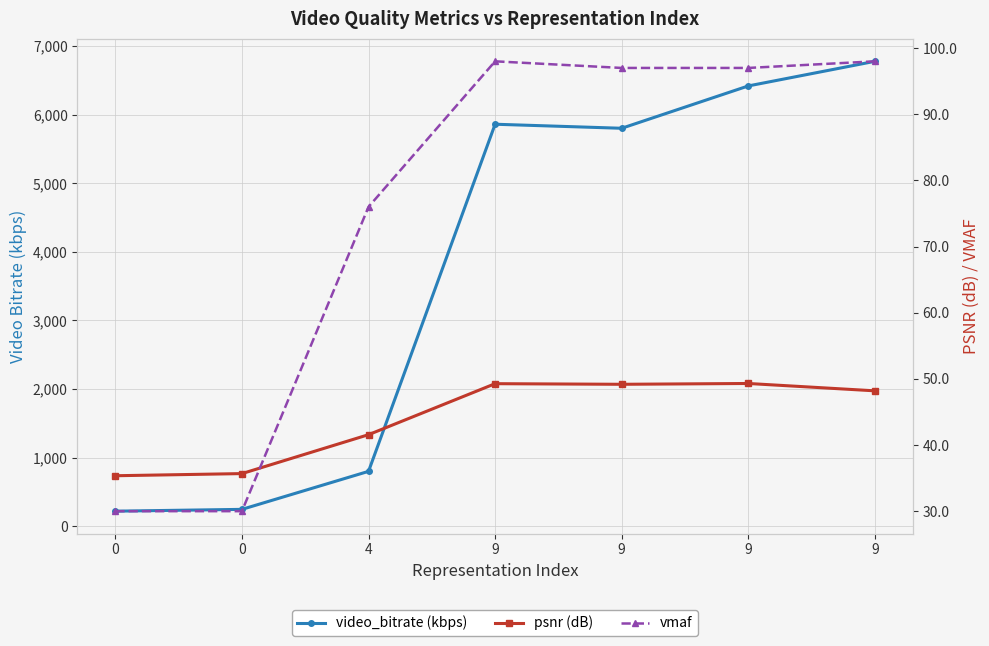

True or false: vmaf and video_bitrate (kbps) cross at least once.

False